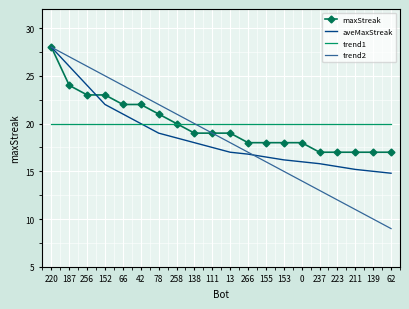

Reading right to left, list all the values displayed in this chart.

maxStreak: 62=17.0	139=17.0	211=17.0	223=17.0	237=17.0	0=18.0	153=18.0	155=18.0	266=18.0	13=19.0	111=19.0	138=19.0	258=20.0	78=21.0	42=22.0	66=22.0	152=23.0	256=23.0	187=24.0	220=28.0
aveMaxStreak: 62=14.8	139=15.0	211=15.2	223=15.5	237=15.8	0=16.0	153=16.2	155=16.5	266=16.8	13=17.0	111=17.5	138=18.0	258=18.5	78=19.0	42=20.0	66=21.0	152=22.0	256=24.0	187=26.0	220=28.0
trend1: 62=20.0	139=20.0	211=20.0	223=20.0	237=20.0	0=20.0	153=20.0	155=20.0	266=20.0	13=20.0	111=20.0	138=20.0	258=20.0	78=20.0	42=20.0	66=20.0	152=20.0	256=20.0	187=20.0	220=20.0
trend2: 62=9.0	139=10.0	211=11.0	223=12.0	237=13.0	0=14.0	153=15.0	155=16.0	266=17.0	13=18.0	111=19.0	138=20.0	258=21.0	78=22.0	42=23.0	66=24.0	152=25.0	256=26.0	187=27.0	220=28.0